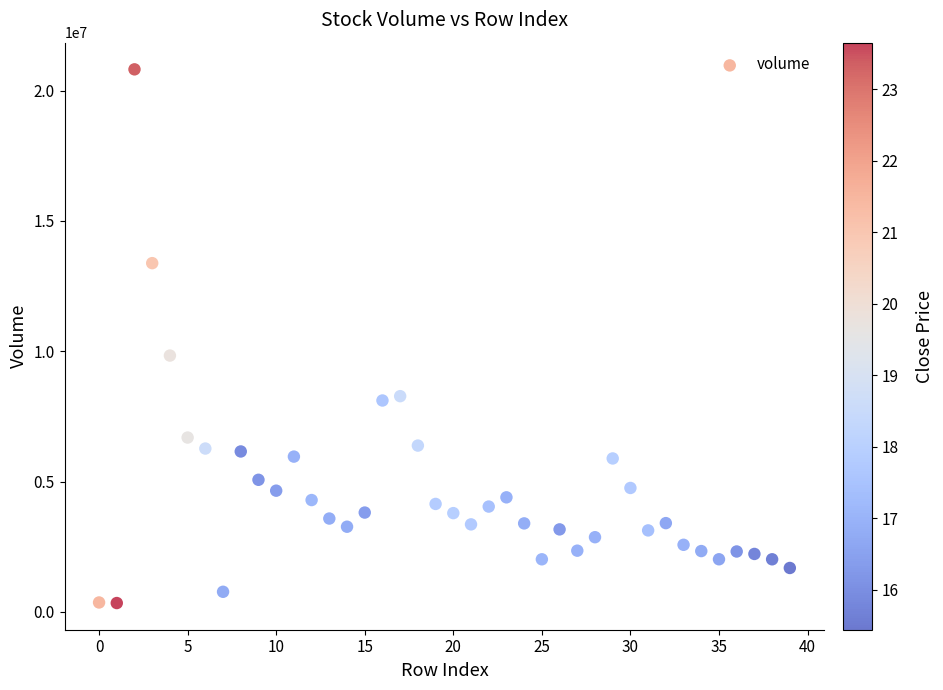

What is the range of Y values (max minus min)?

20475091